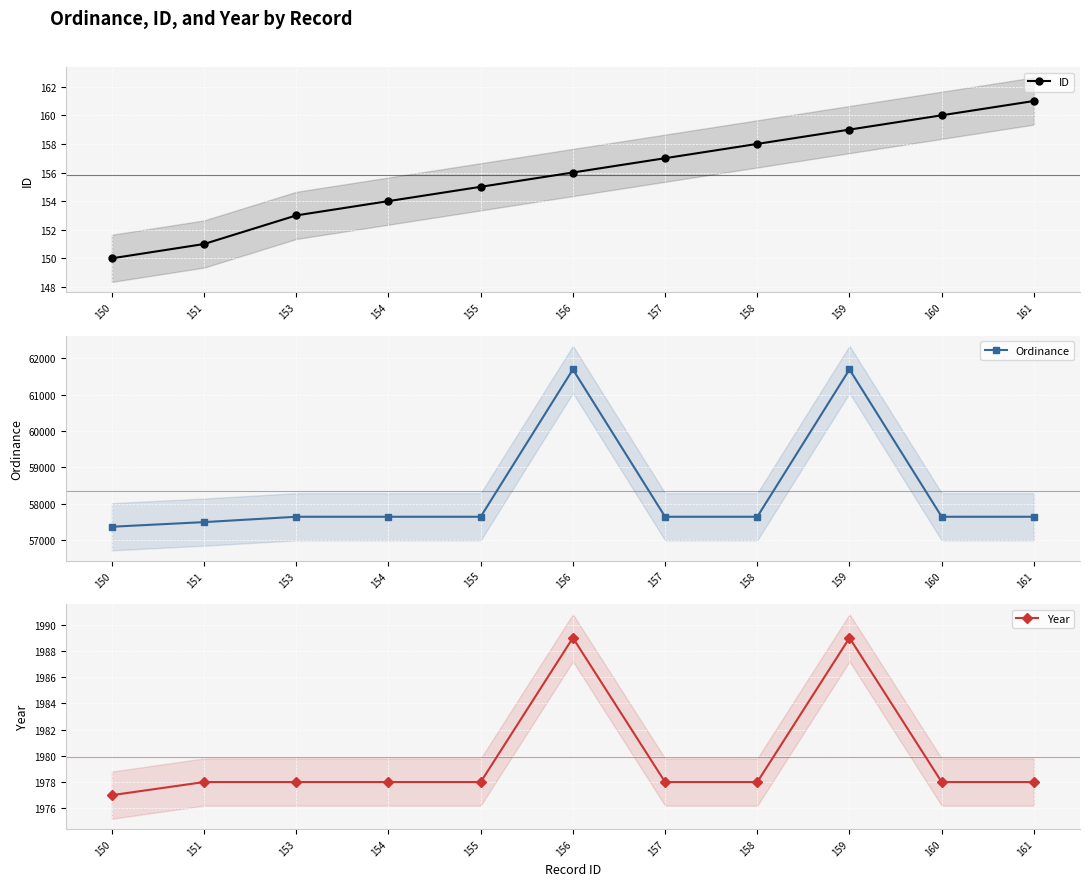

Reading left to right, what are all the values shown in this chart?

ID: 150	151	153	154	155	156	157	158	159	160	161
Ordinance: 57371	57498	57645	57645	57645	61691	57645	57645	61691	57645	57645
Year: 1977	1978	1978	1978	1978	1989	1978	1978	1989	1978	1978